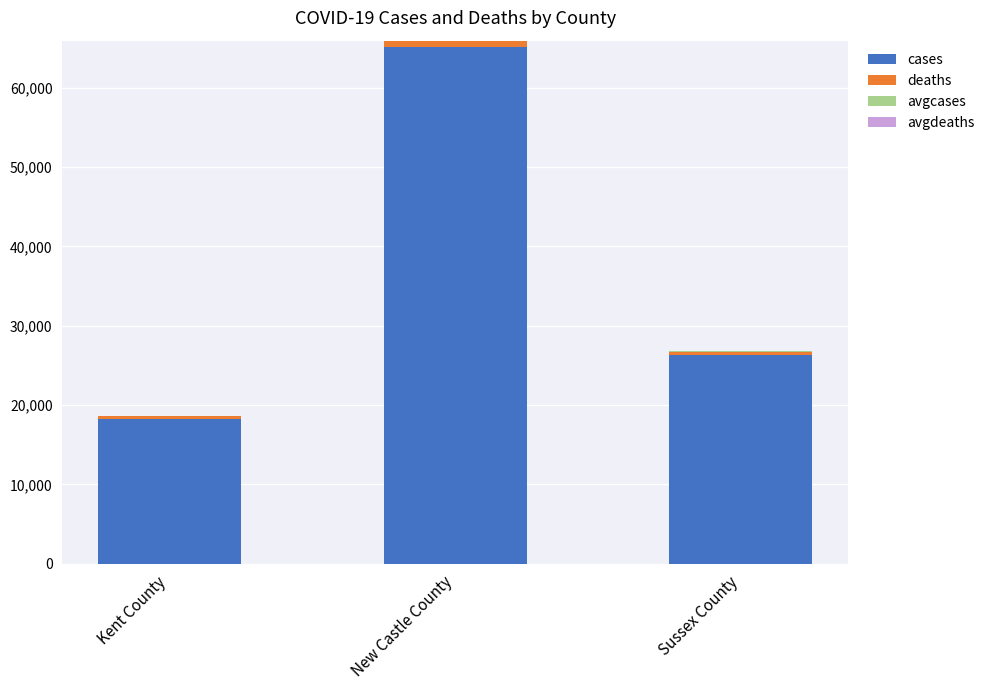

Where is cases nearest to the value 41651?

Sussex County